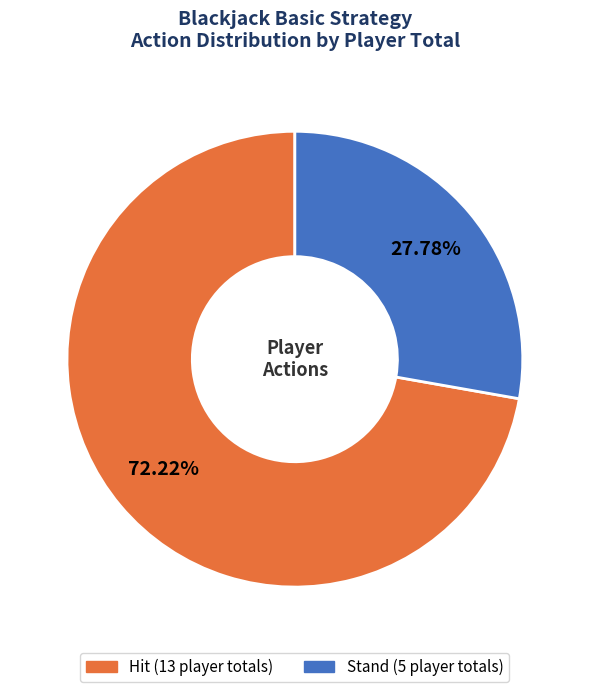

What is the ratio of the value at Stand to the value at Hit?

0.4